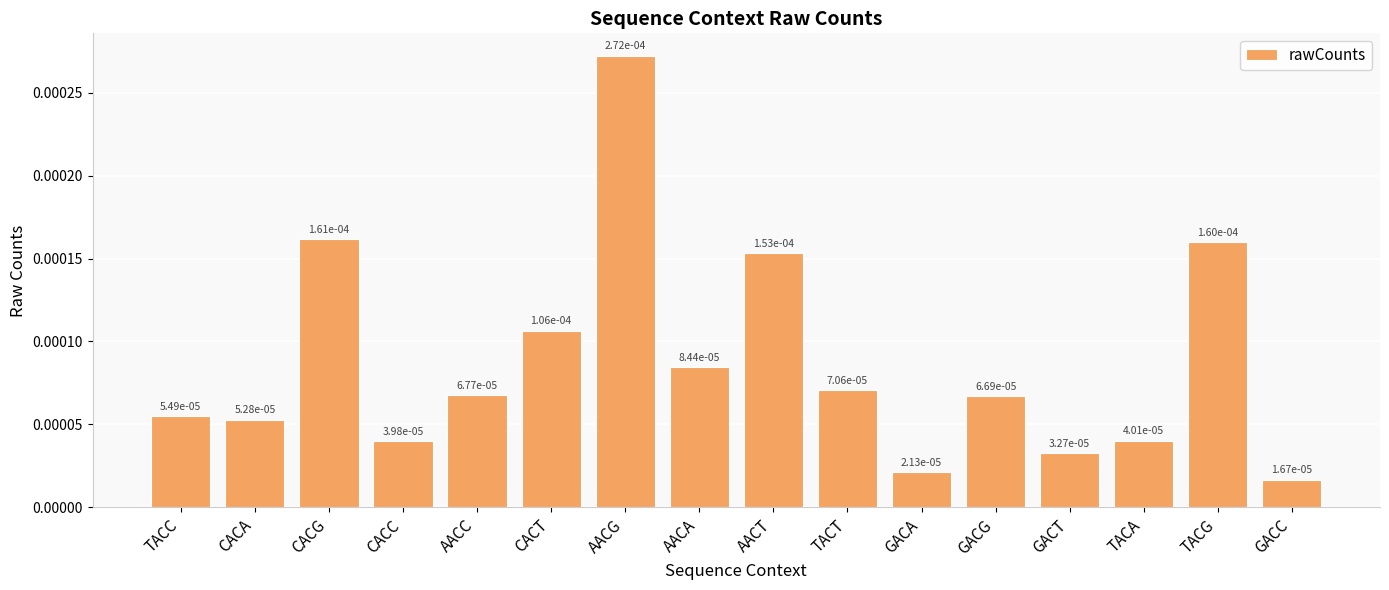

What is the label of the 14th bar from the right?

CACG